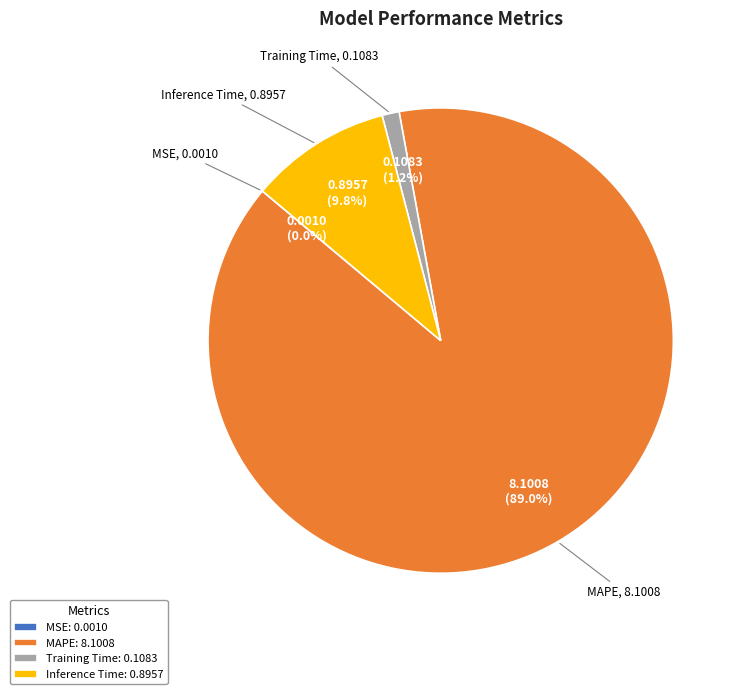

Between MAPE and Inference Time, which is larger?

MAPE